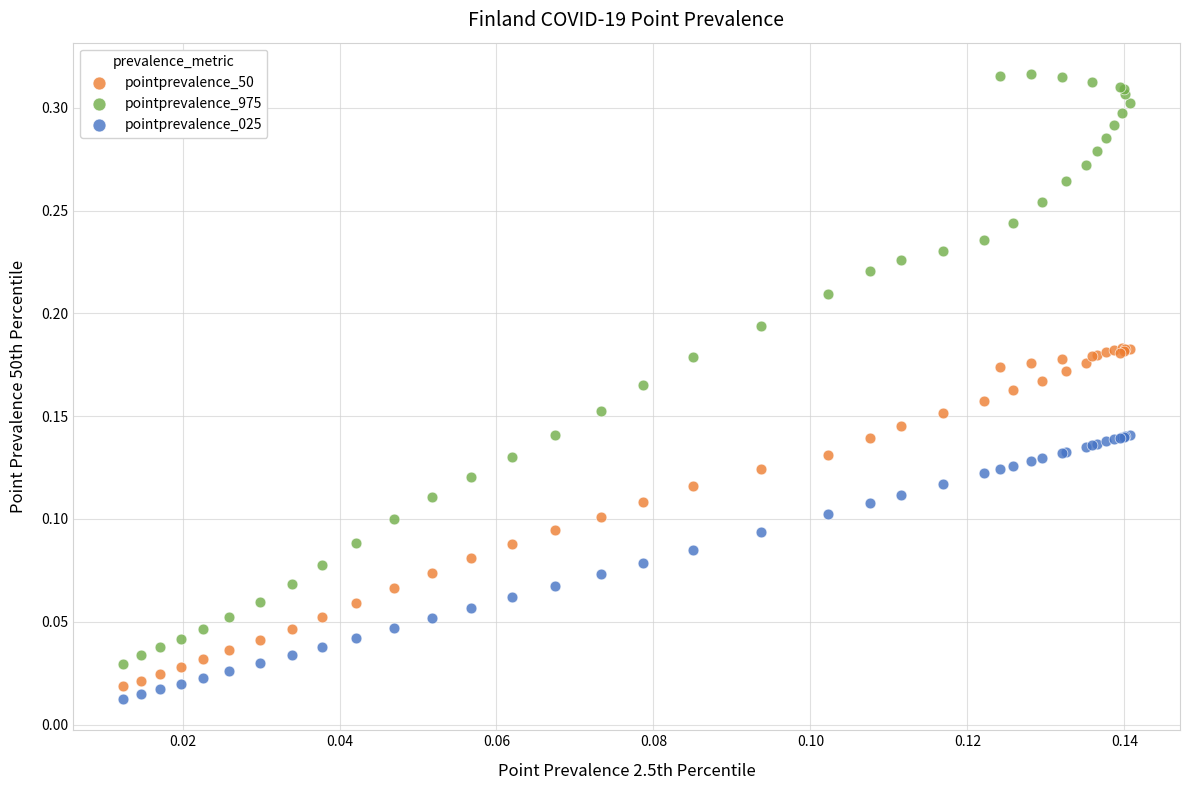

Which series reaches the maximum Y coordinate?

pointprevalence_975